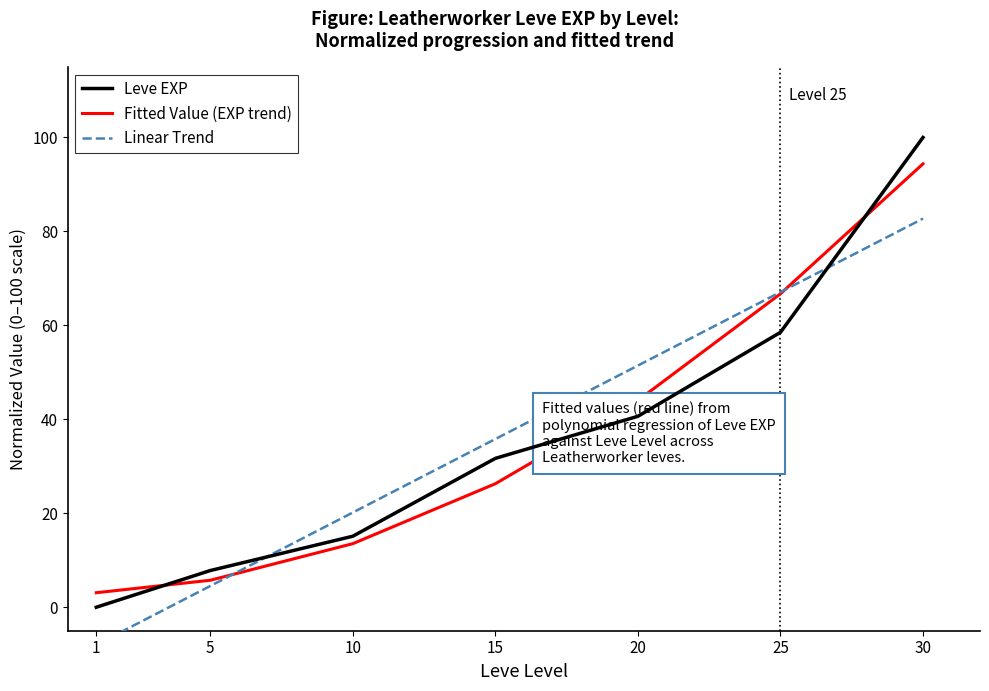

What is the total value across all series at 1?

-4.9